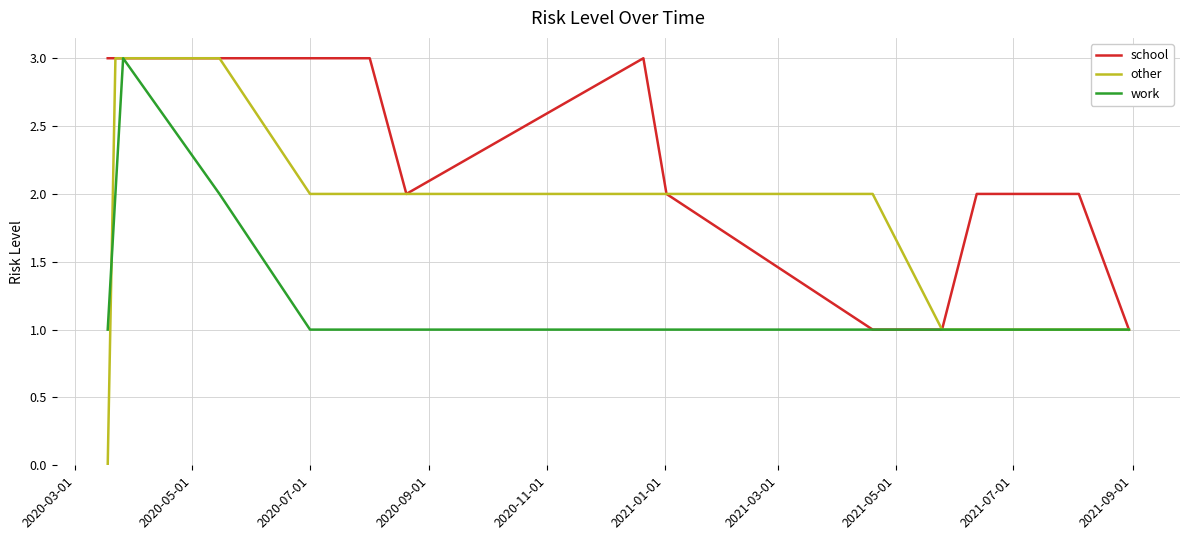

What is the maximum value for work?

3